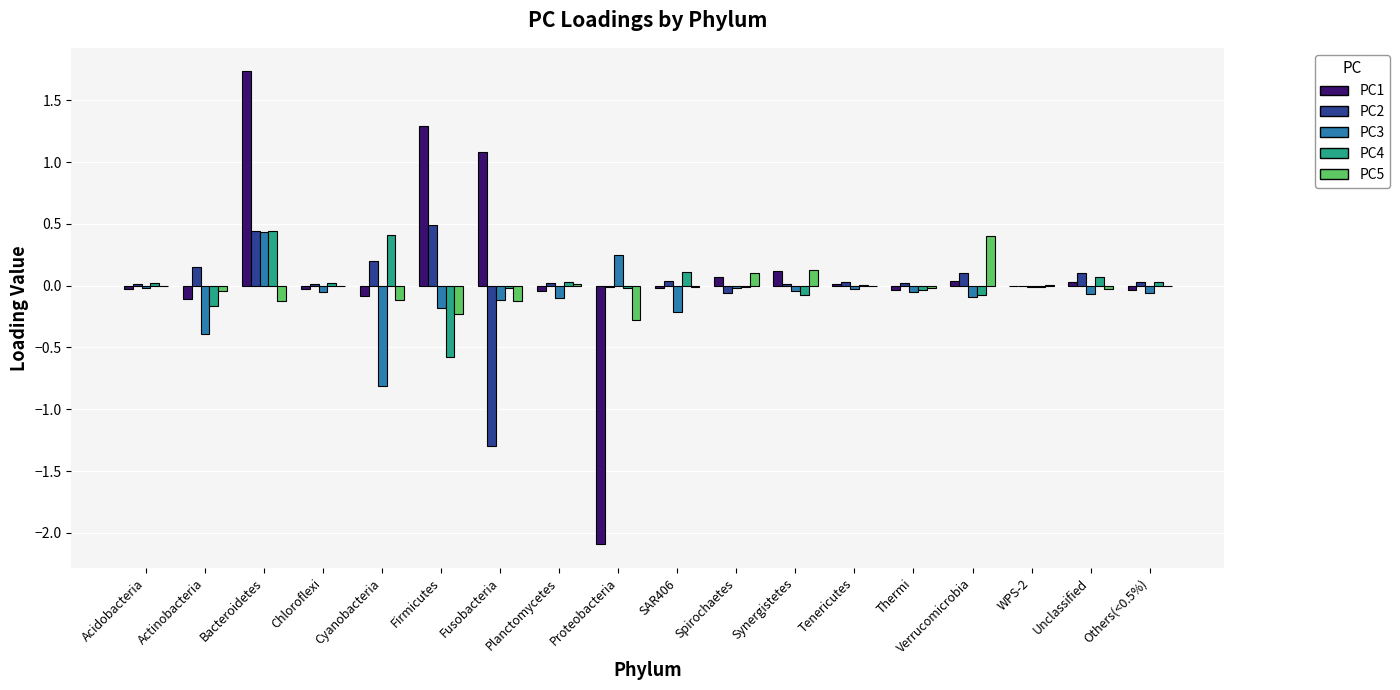

The PC4 series shows 0.4 at Cyanobacteria. True or false?

True